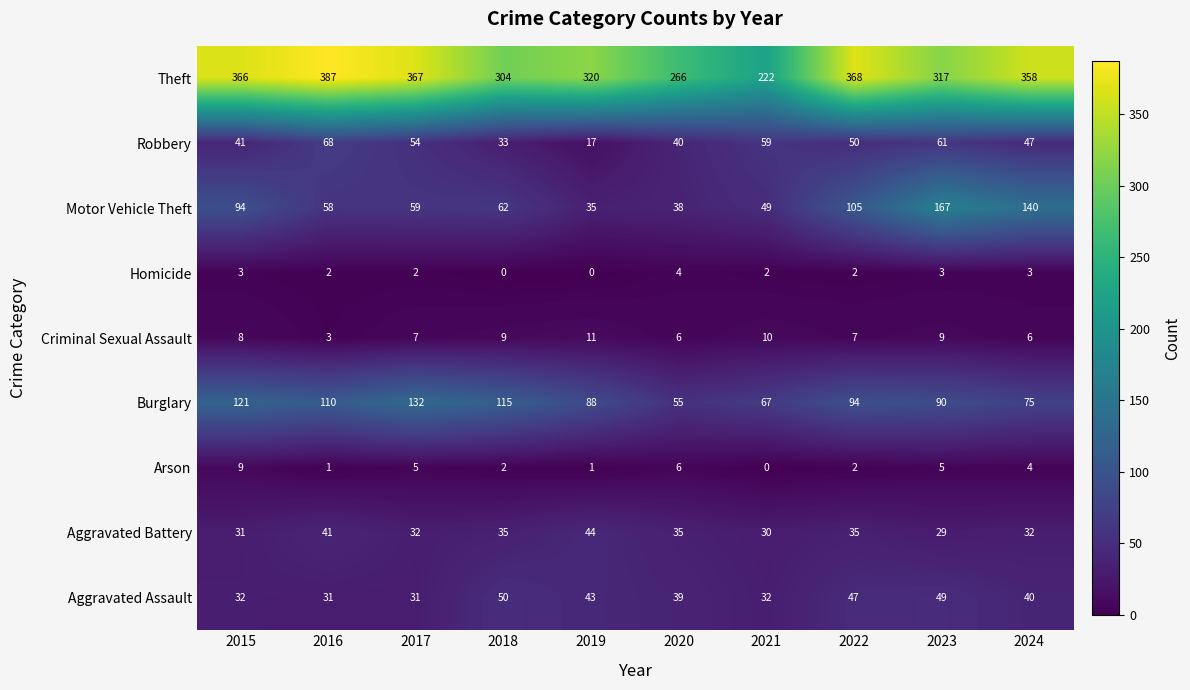

Which category has the highest value across all series?

2016